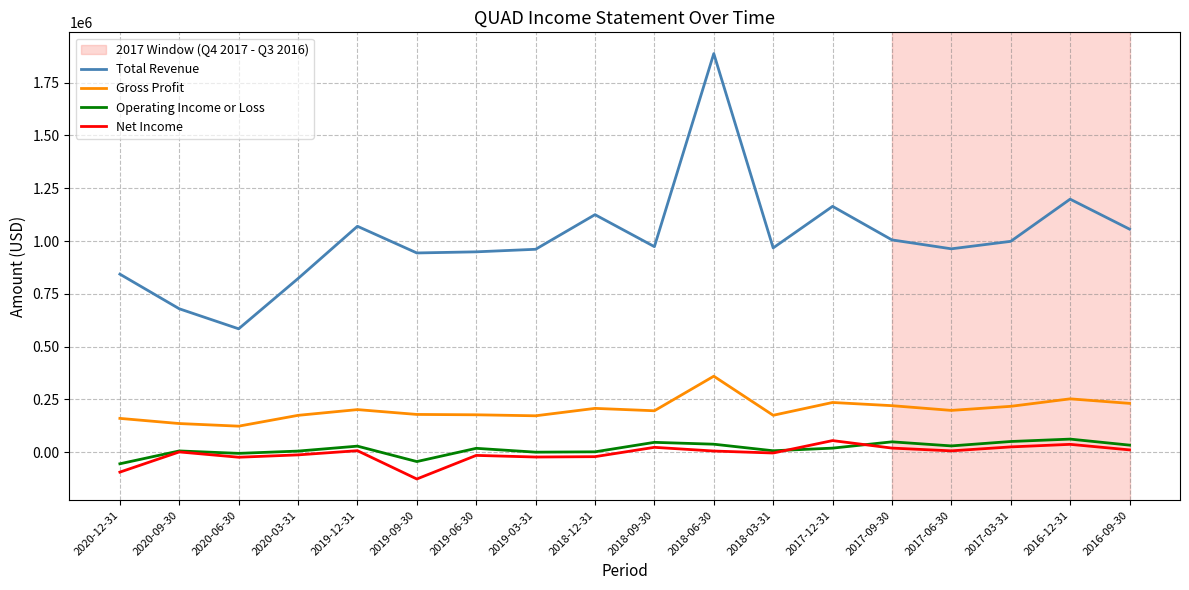

What is the sum of all Gross Profit values?

3621900